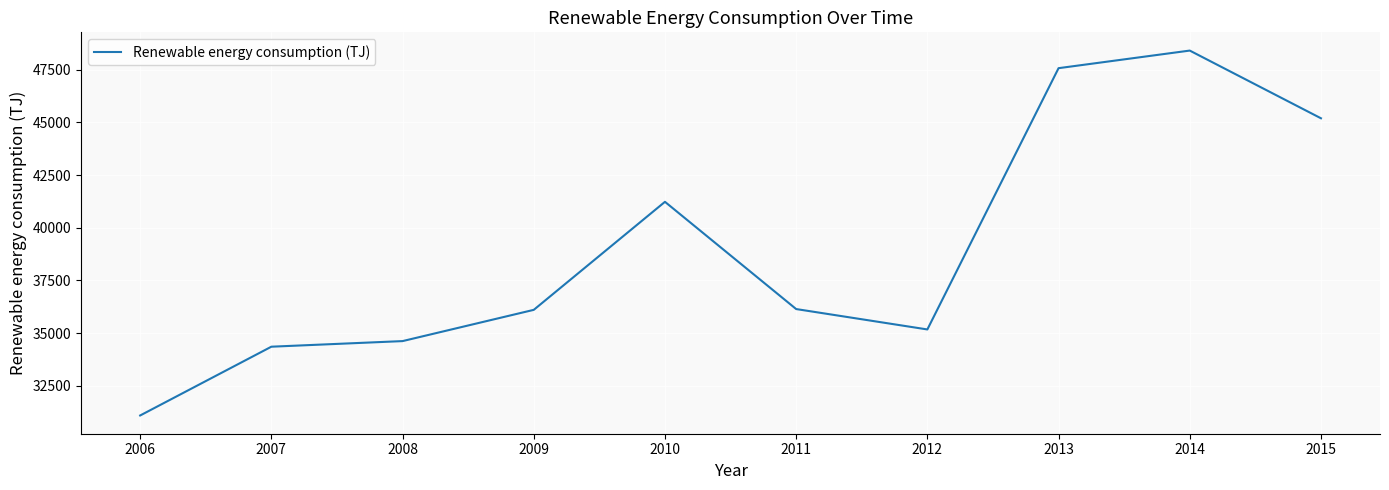

What is the greatest value displayed?

48407.7